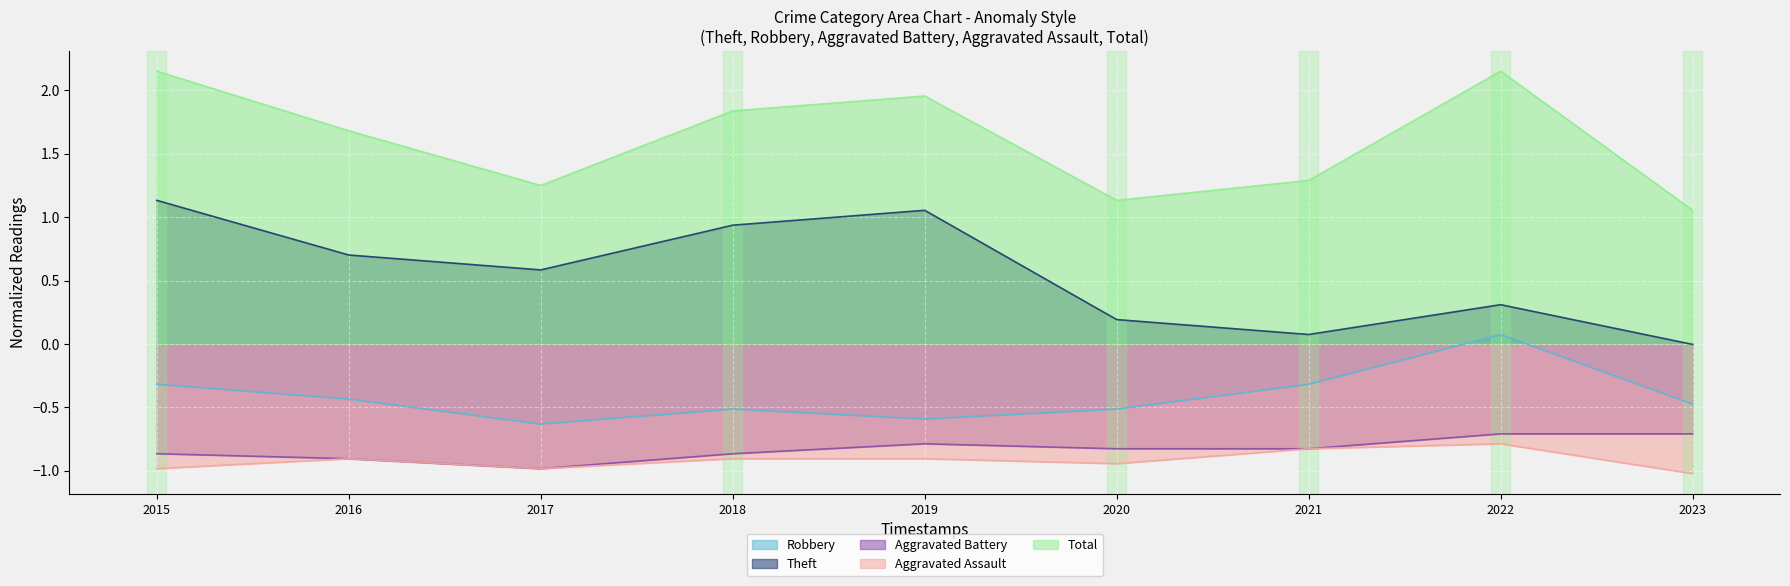

True or false: Aggravated Assault and Aggravated Battery intersect in this chart.

False